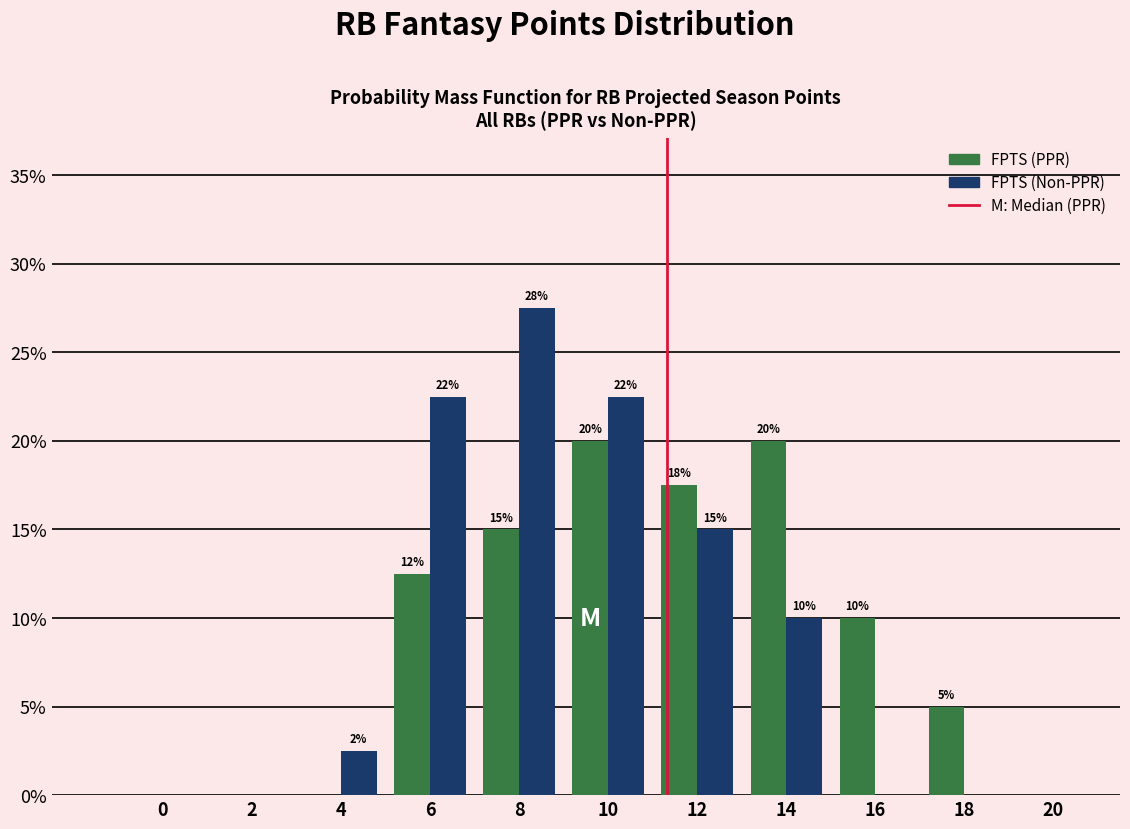

True or false: FPTS (Non-PPR) has a value of 0.0 at 18.

True